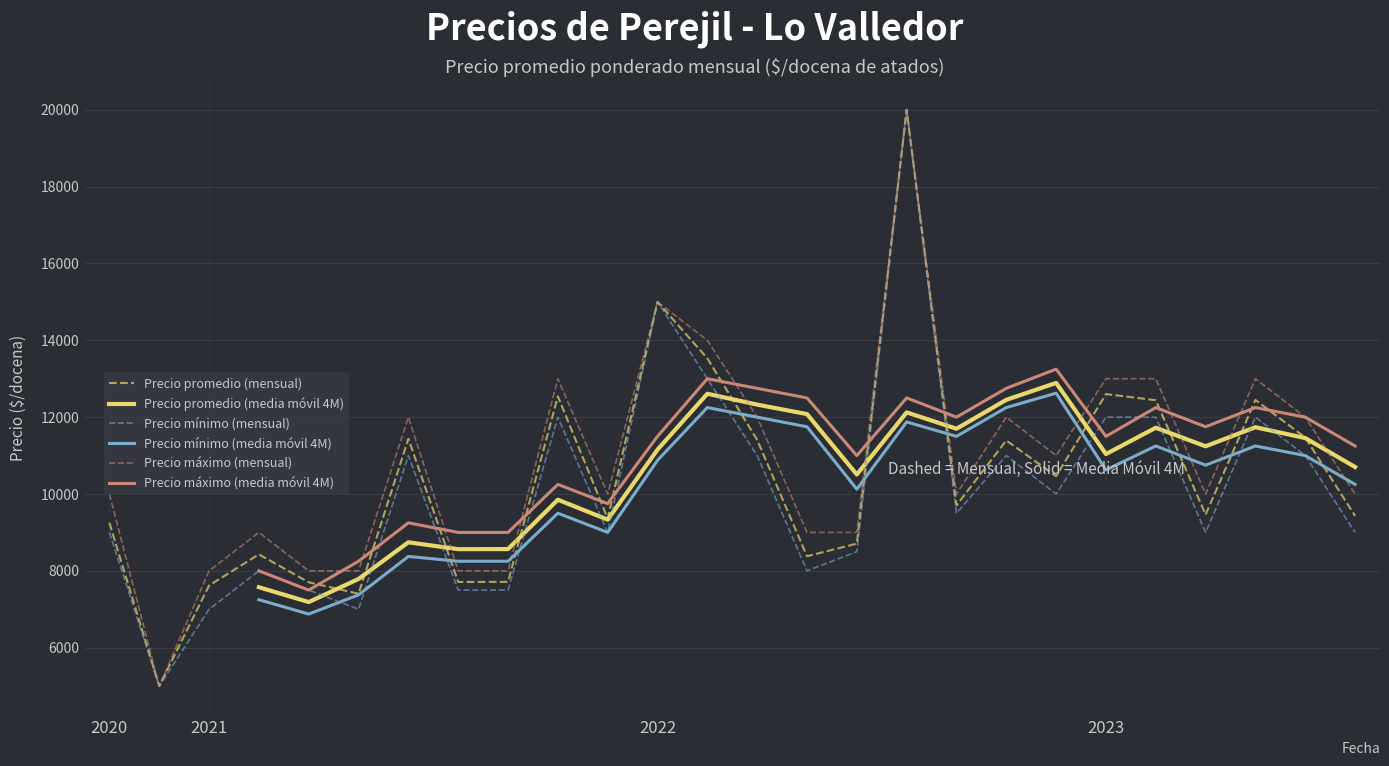

What position from the right is 7?

19